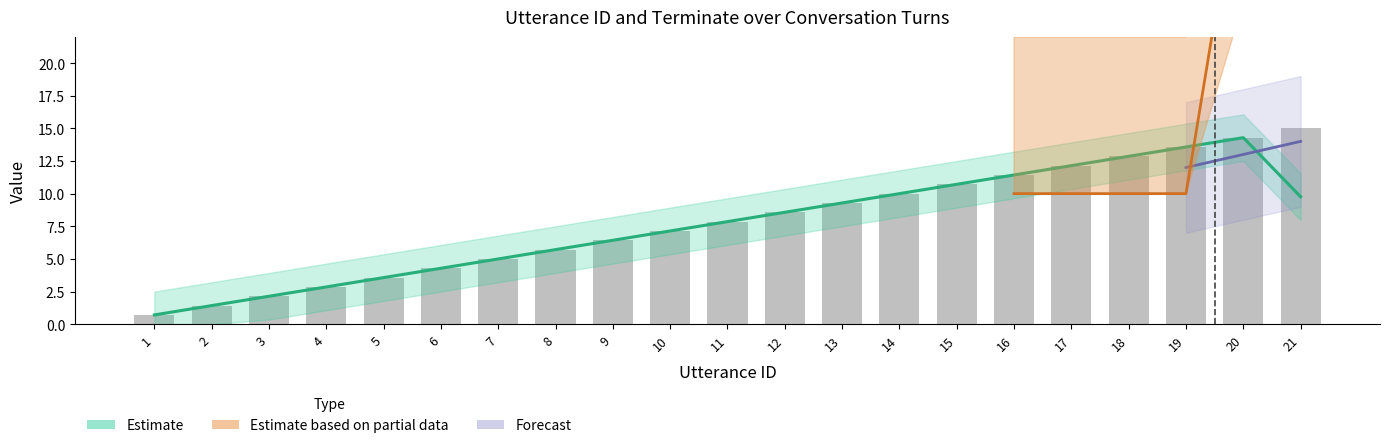

What is the ratio of the value at 21 to the value at 20?

1.1